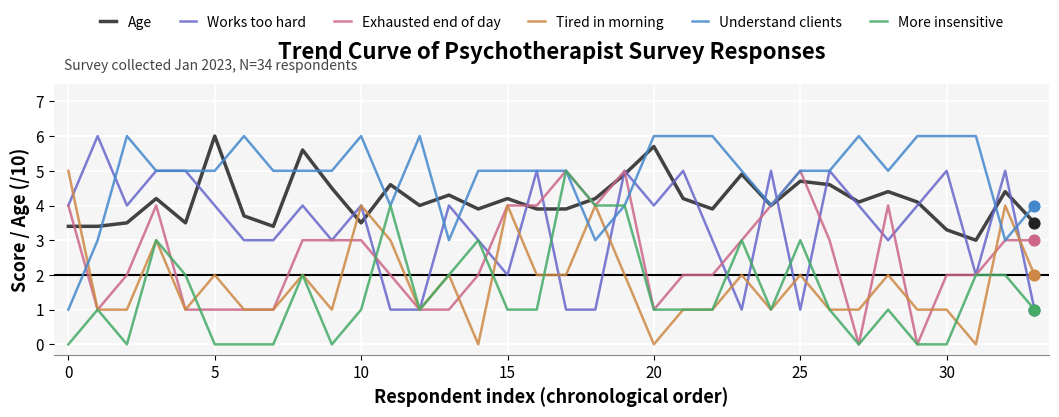

Which series ends up on top after the final intersection of Age and Works too hard?

Age